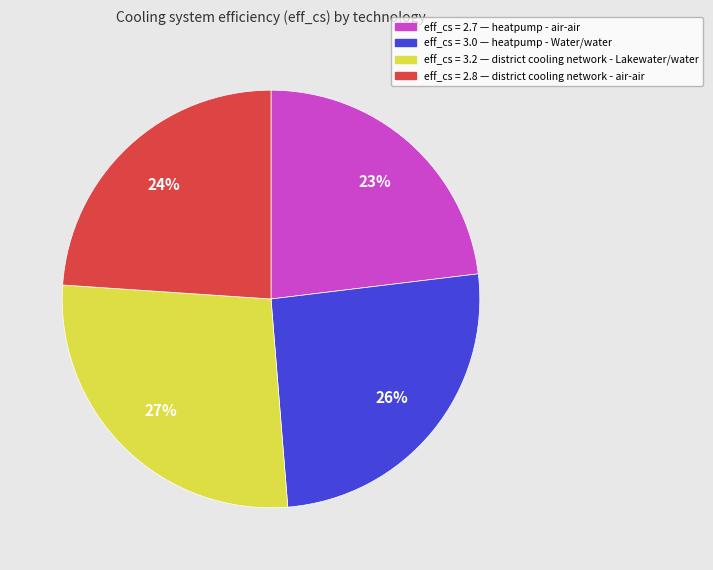

Is there a majority slice in this chart?

No